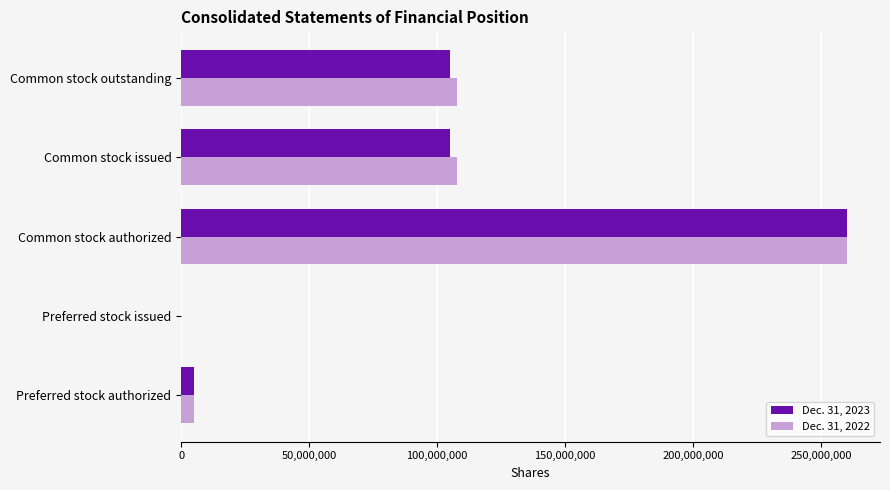

True or false: Dec. 31, 2023 has a value of 26595393 at Common stock outstanding.

False